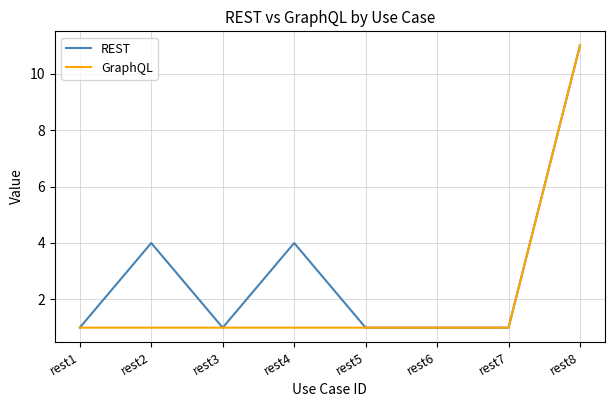

What is the sum of all REST values?

24